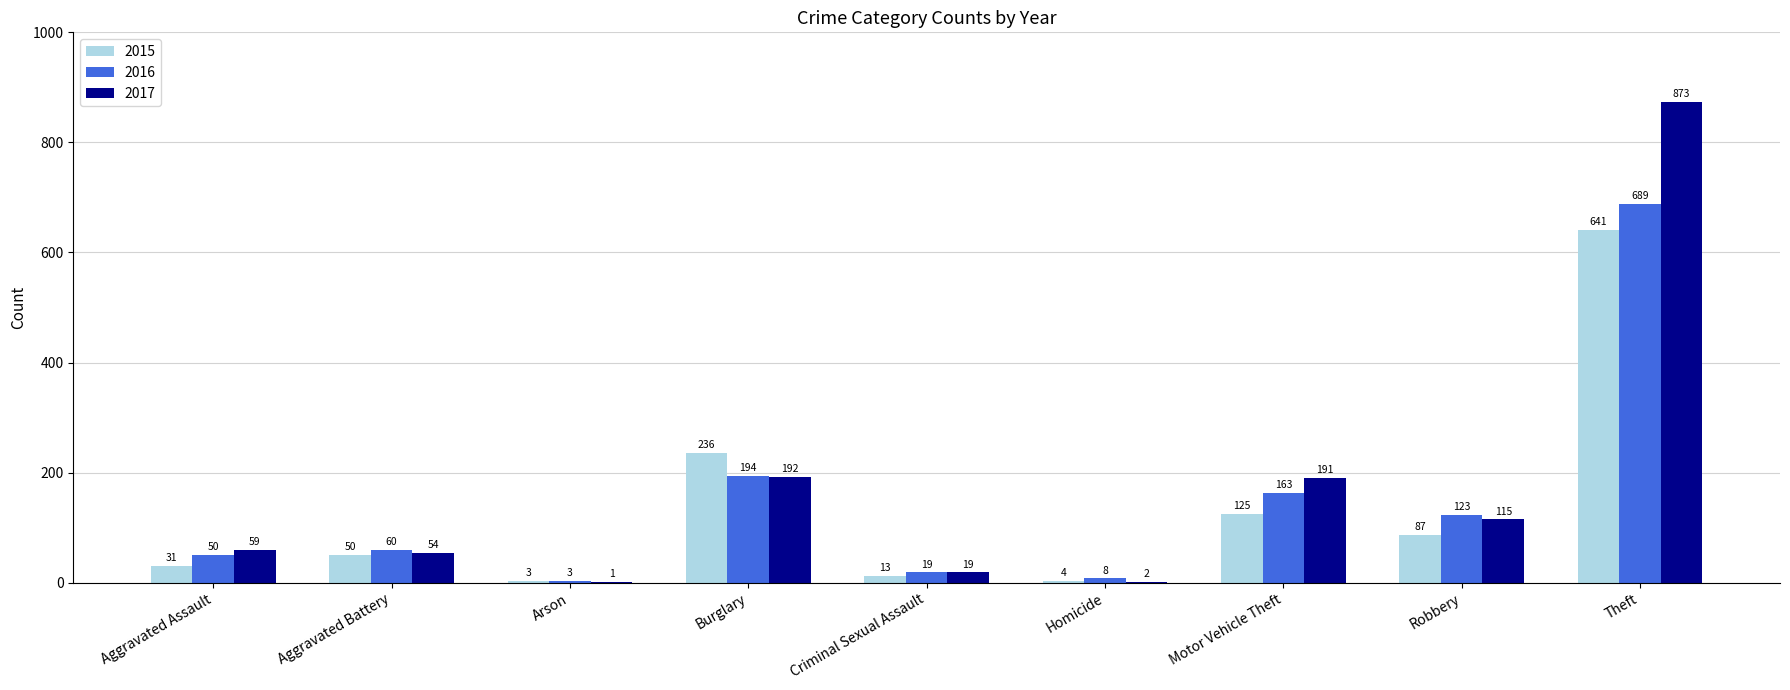

At which label is 2017 closest to 437?

Burglary